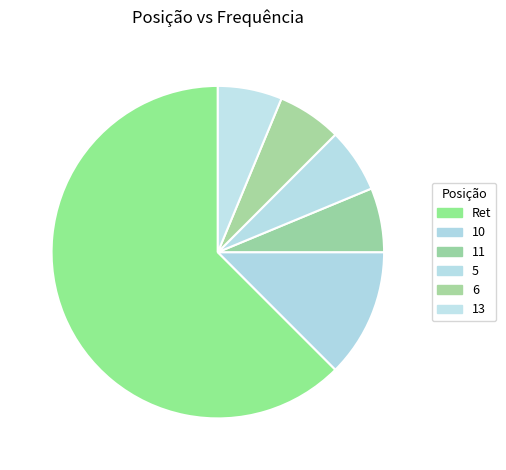

How many slices are in this pie chart?

6